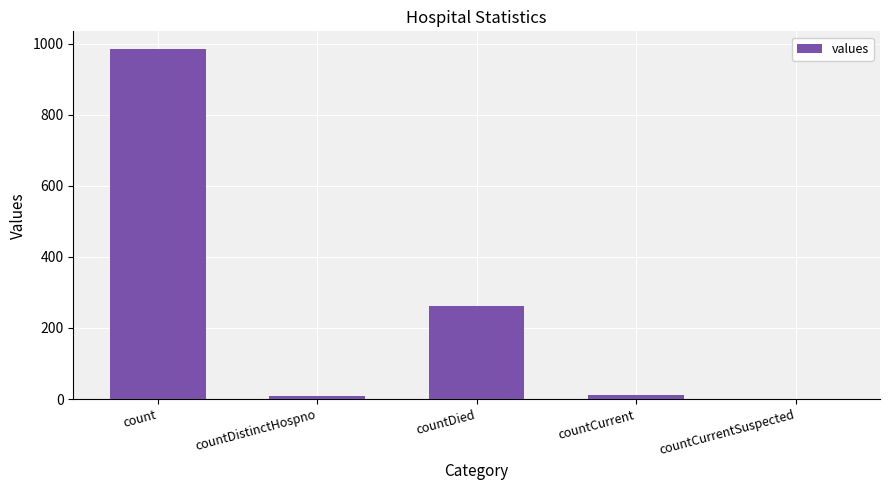

What is the greatest value displayed?

985